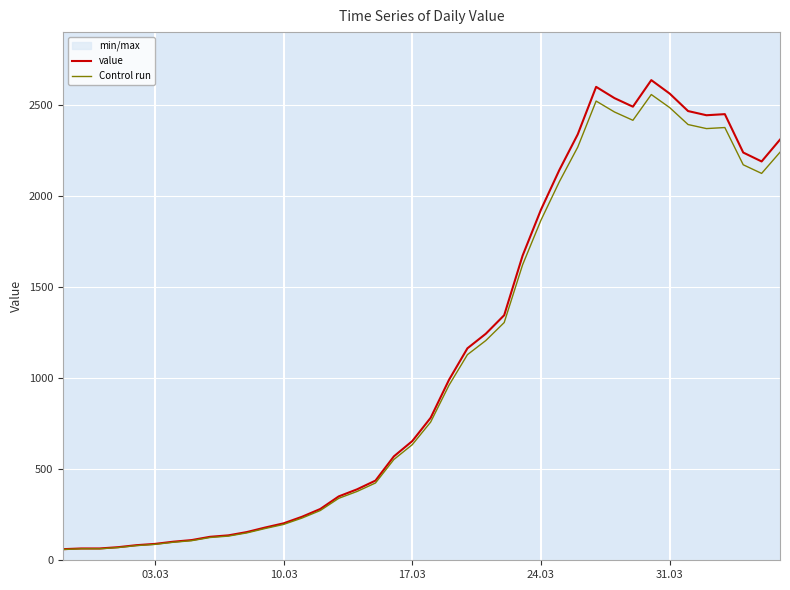

What are all the series names shown in the legend?

value, Control run